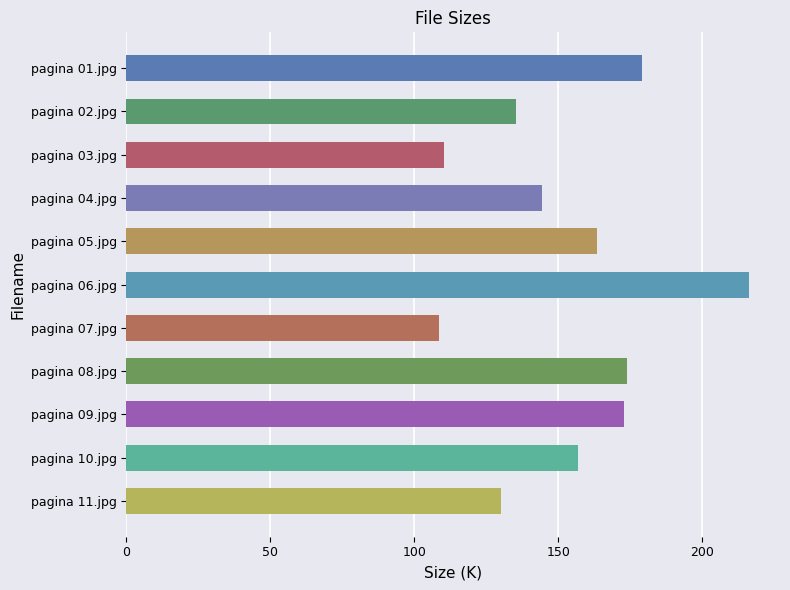

What is the maximum value shown in the chart?

216.3